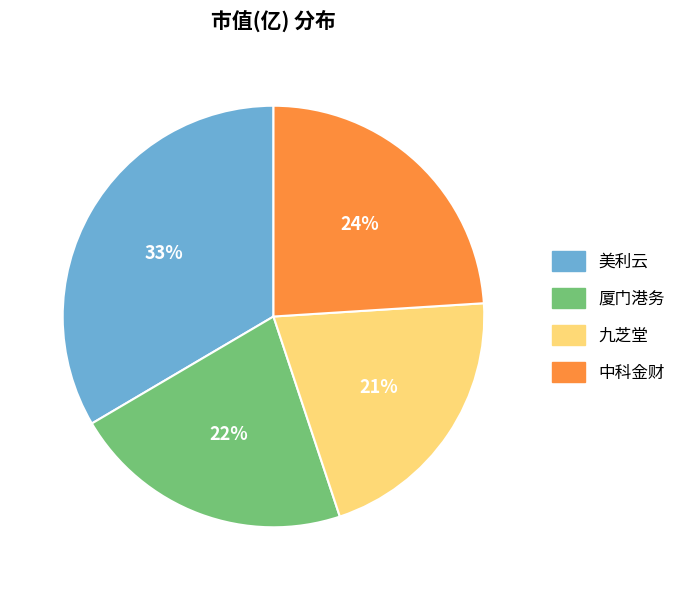

To the nearest percent, what is the average slice percentage?

25%